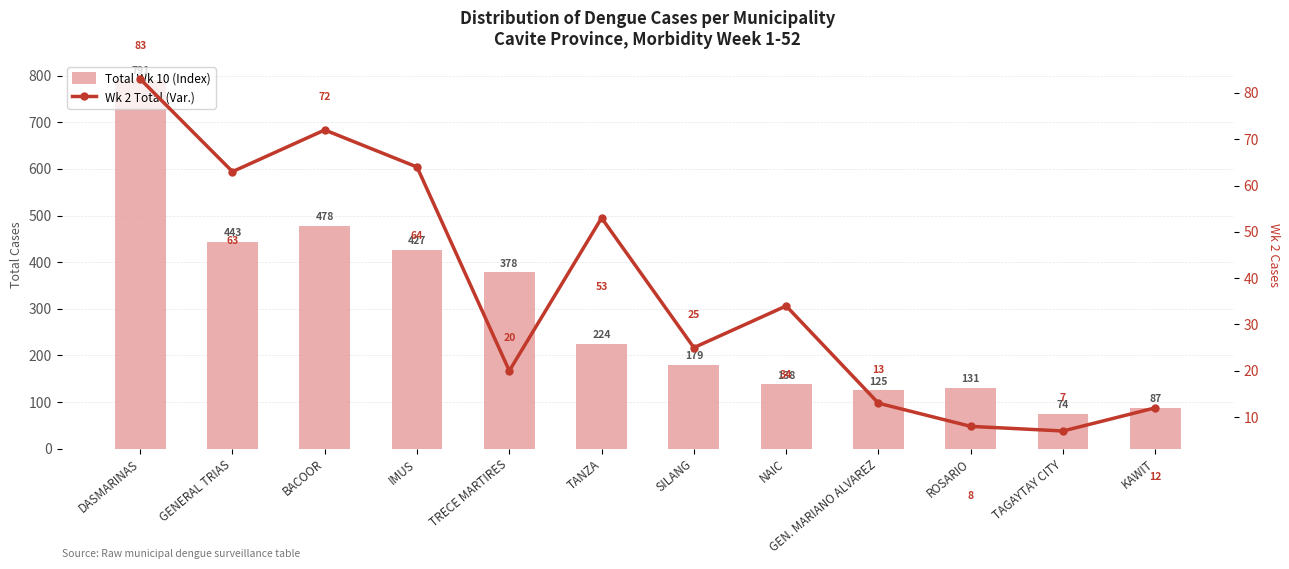

Rank the series by their average value, from lowest to highest.

Wk 2 Total (Var.), Total Wk 10 (Index)